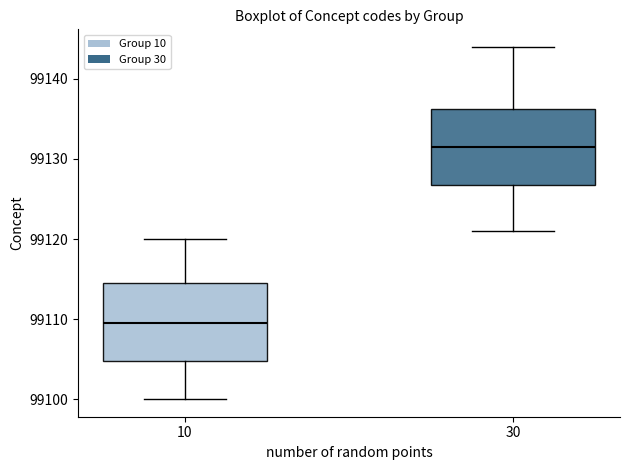

Where does the median line of the box at x = 10 sit on the y-axis? The values are not printed on the chart, so give them approximately, as read against the axis.

99110